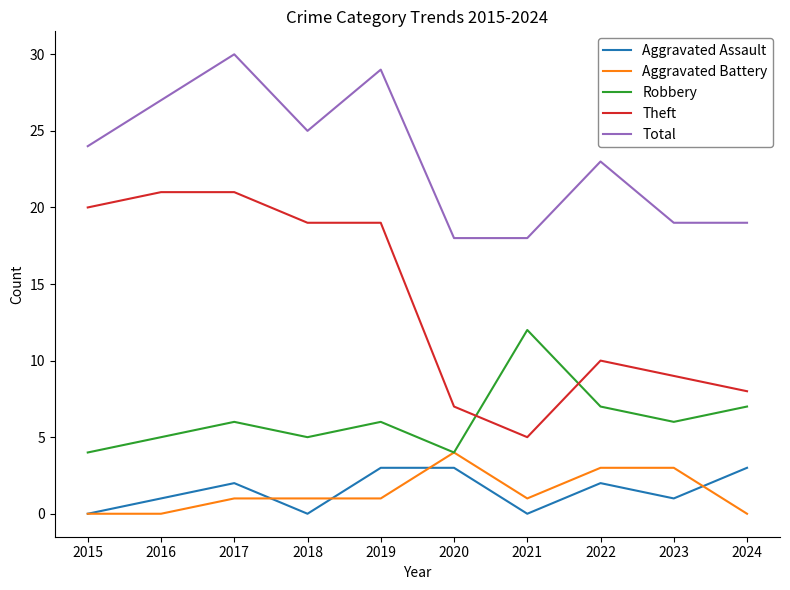

What is the approximate value of Aggravated Battery at 2017?

1